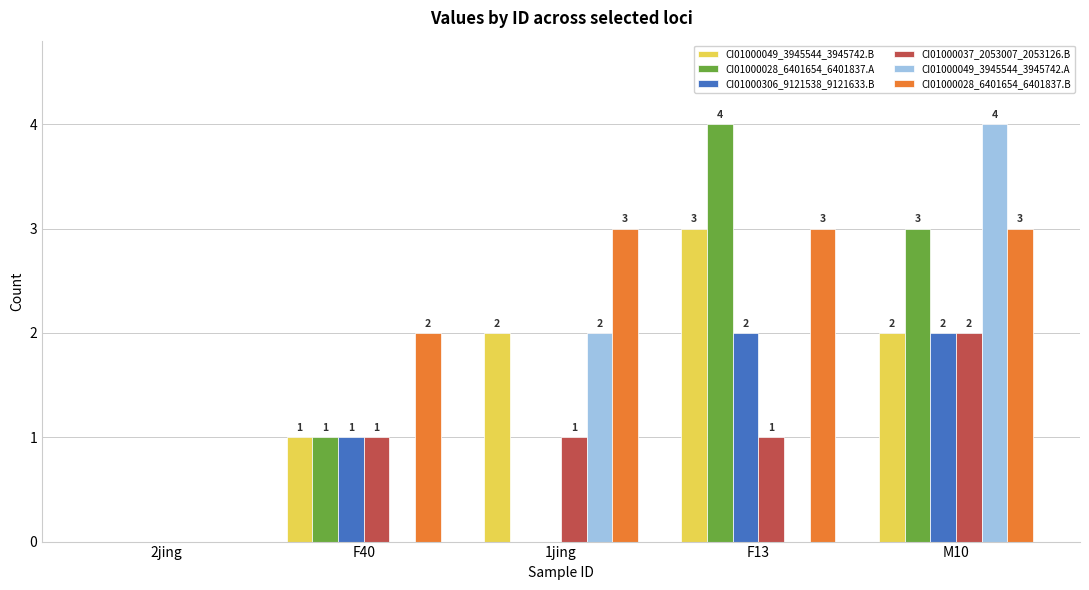

Which series has the largest total across all categories?

CI01000028_6401654_6401837.B